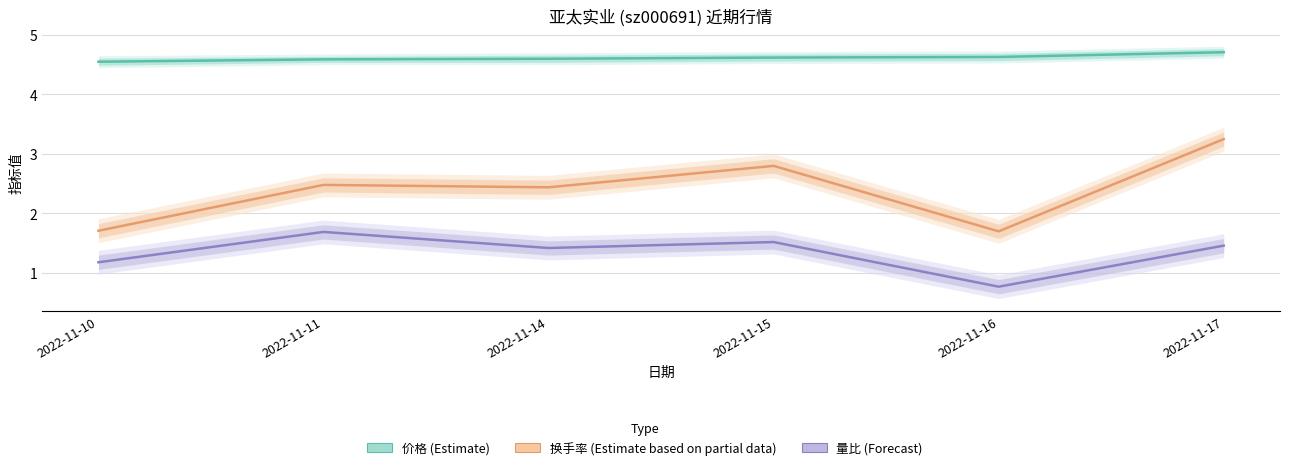

Rank the series by their average value, from highest to lowest.

价格 (Estimate), 换手率 (Partial), 量比 (Forecast)